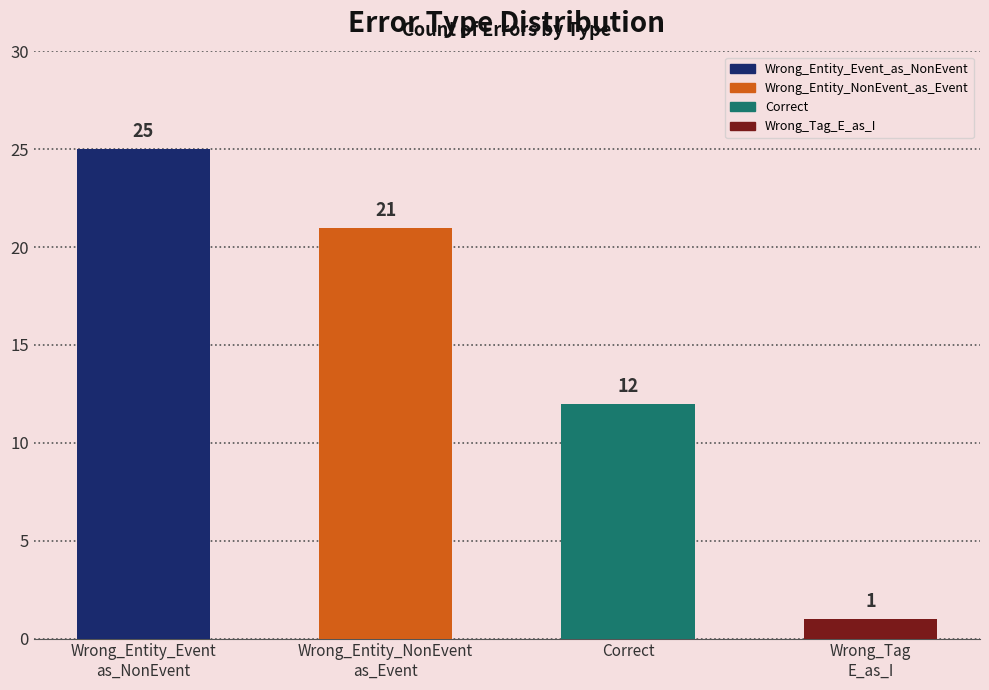

Count the number of categories in the chart.

4